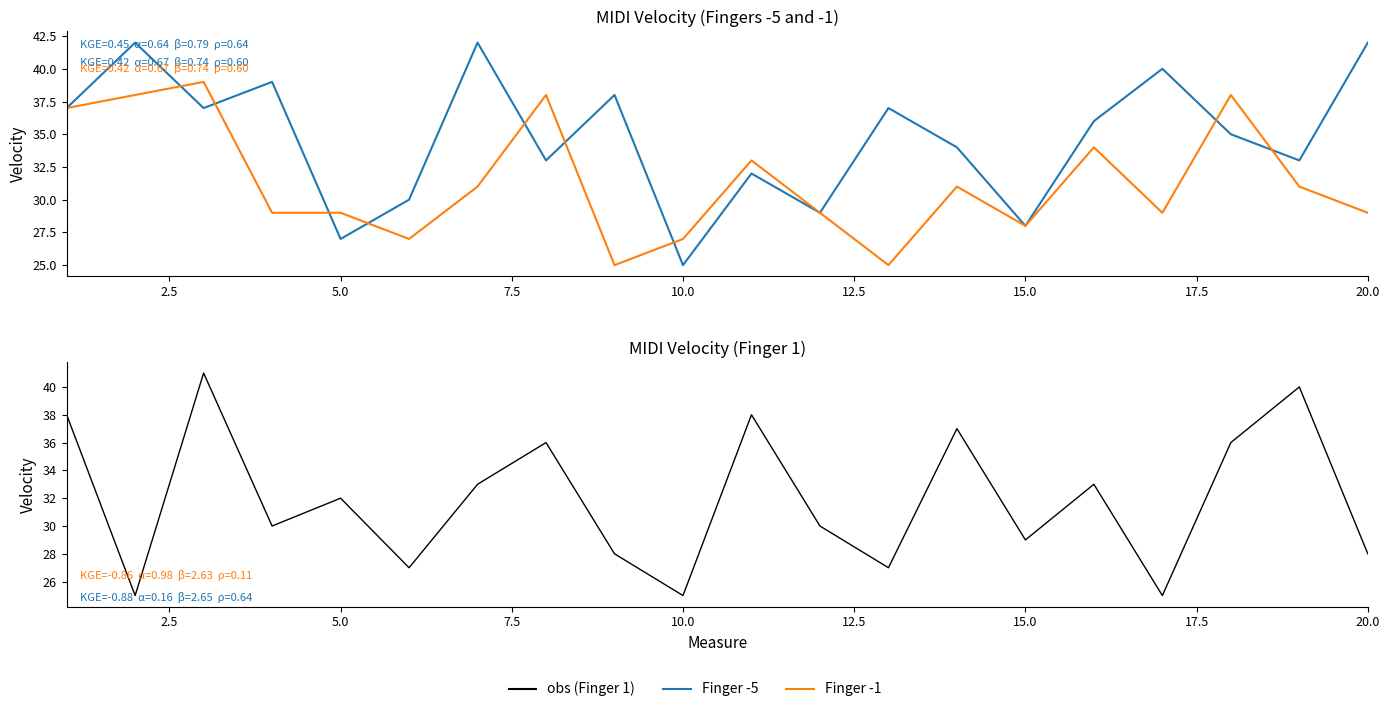

What is the value of the Finger -1 (avg velocity by measure) point at the 3rd from the left?

39